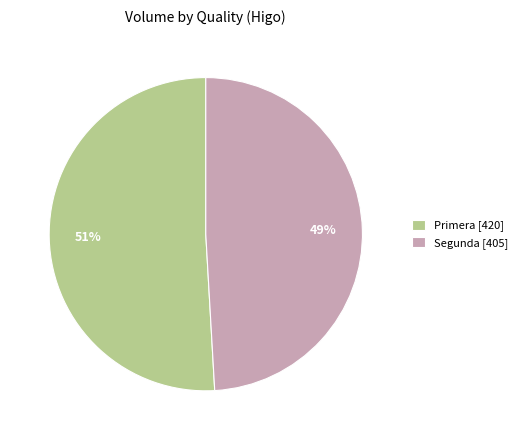

True or false: Segunda [405] accounts for 58% of the total.

False